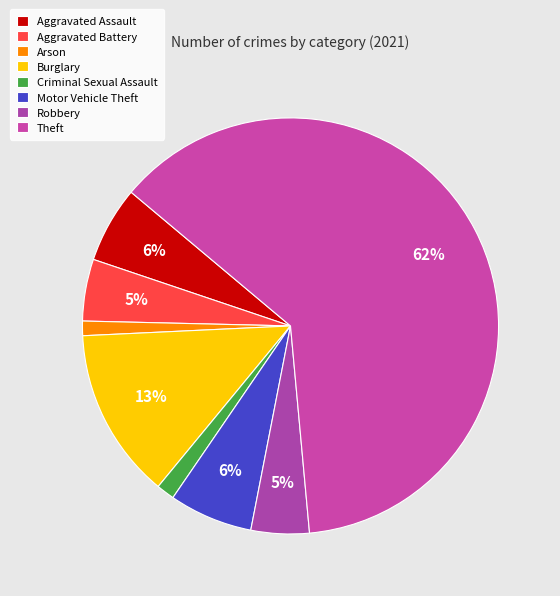

To the nearest percent, what percentage of the pie is Aggravated Assault?

6%